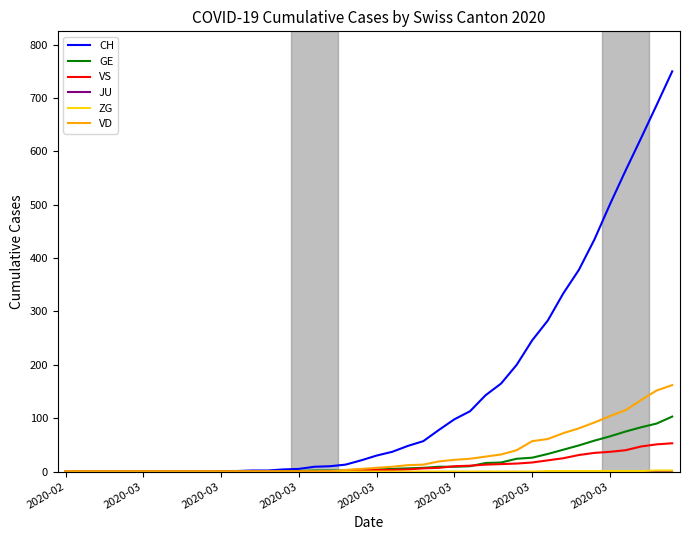

Which series has the widest spread of values?

CH